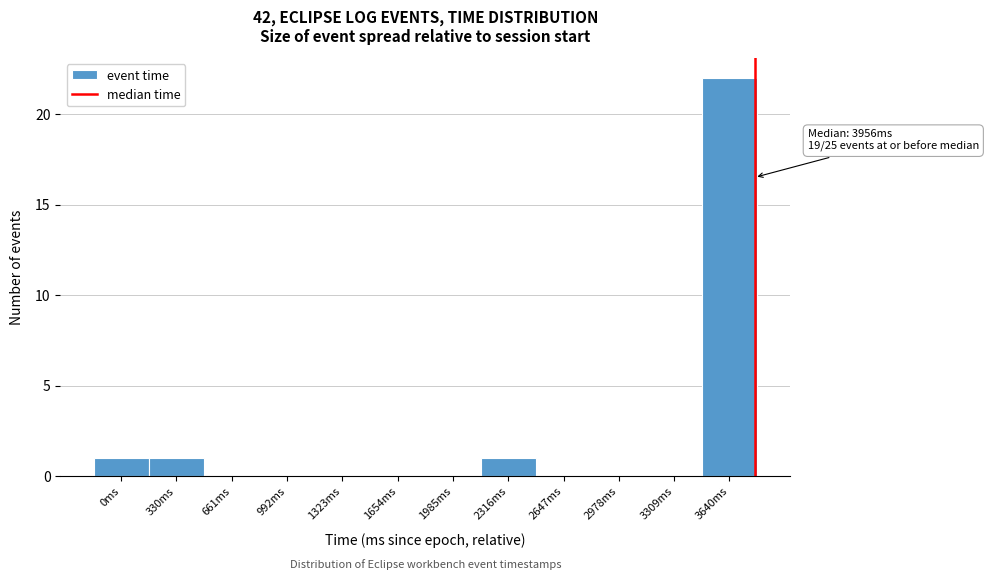

Reading right to left, list all the values displayed in this chart.

3640ms=22	3309ms=0	2978ms=0	2647ms=0	2316ms=1	1985ms=0	1654ms=0	1323ms=0	992ms=0	661ms=0	330ms=1	0ms=1